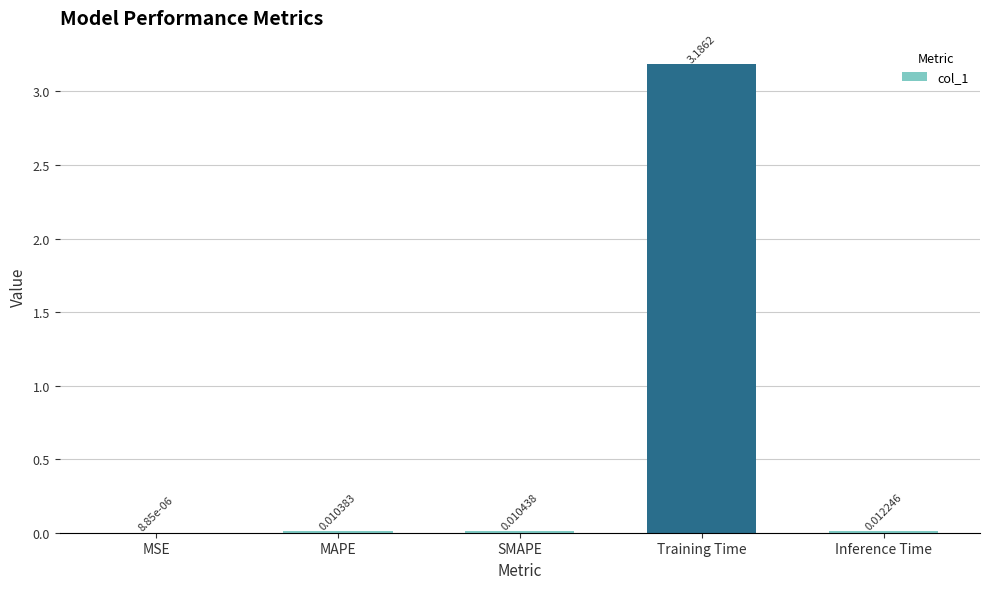

Where is the data nearest to the value 1?

Inference Time